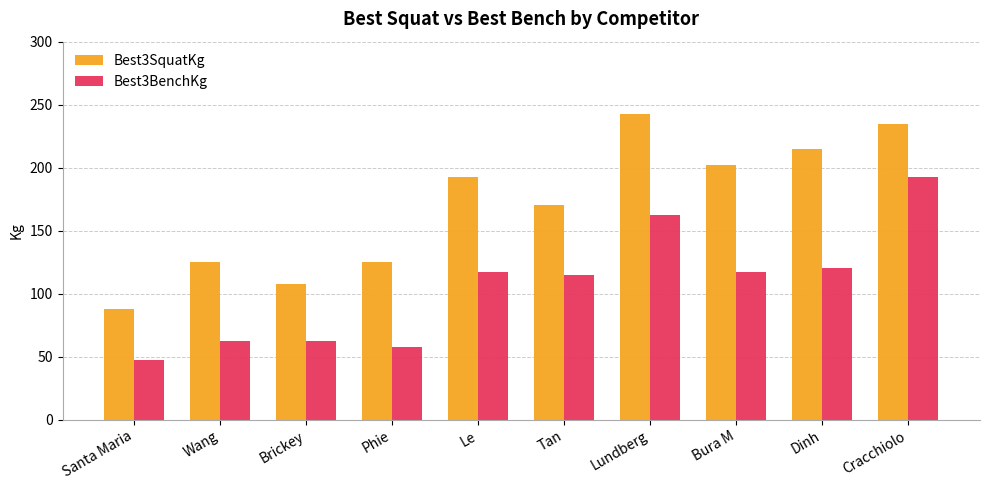

List the series in order of their peak value, lowest first.

Best3BenchKg, Best3SquatKg